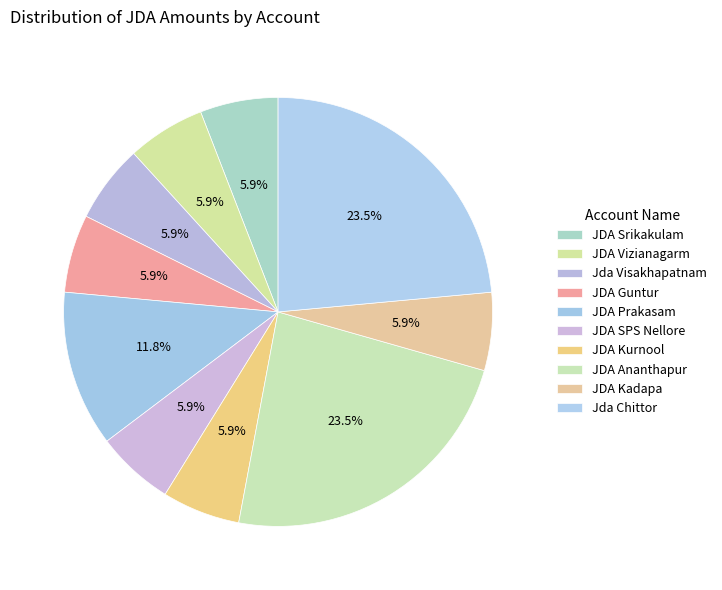

Is there a majority slice in this chart?

No